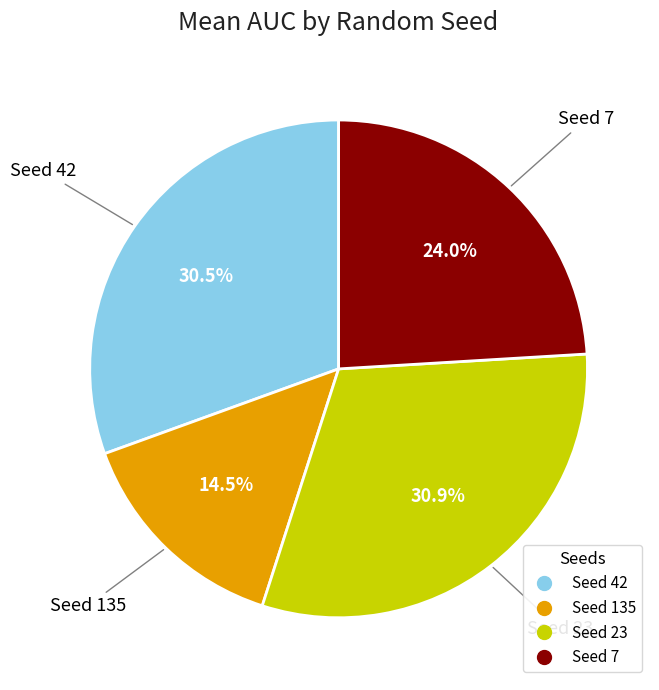

Is there a majority slice in this chart?

No